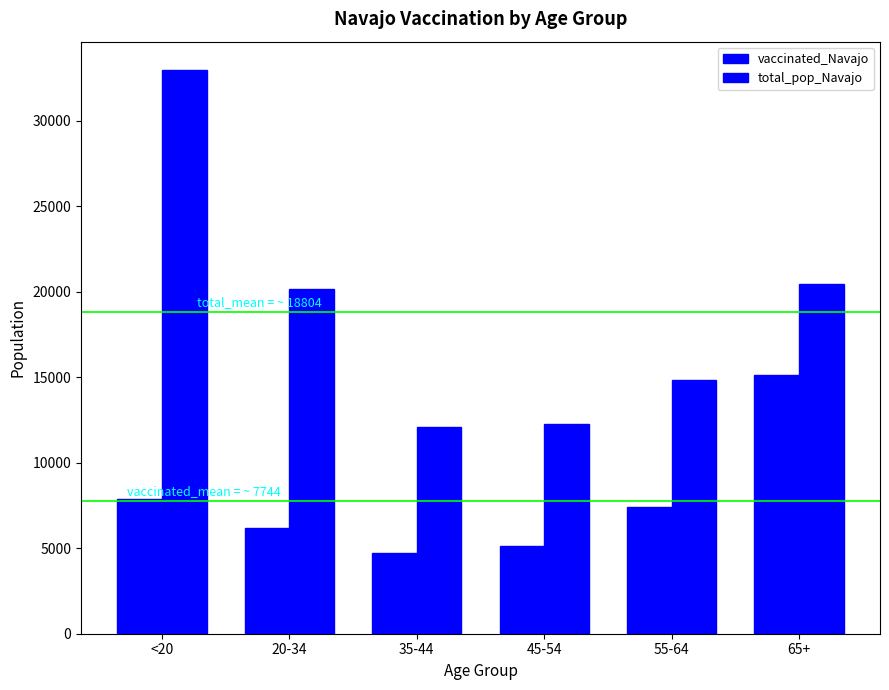

How many groups of bars are there?

6